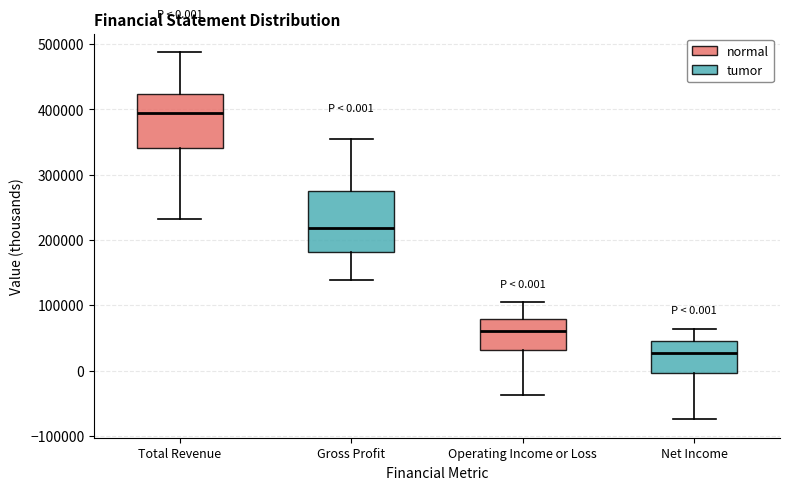

Which box's median line is the lowest?

Net Income